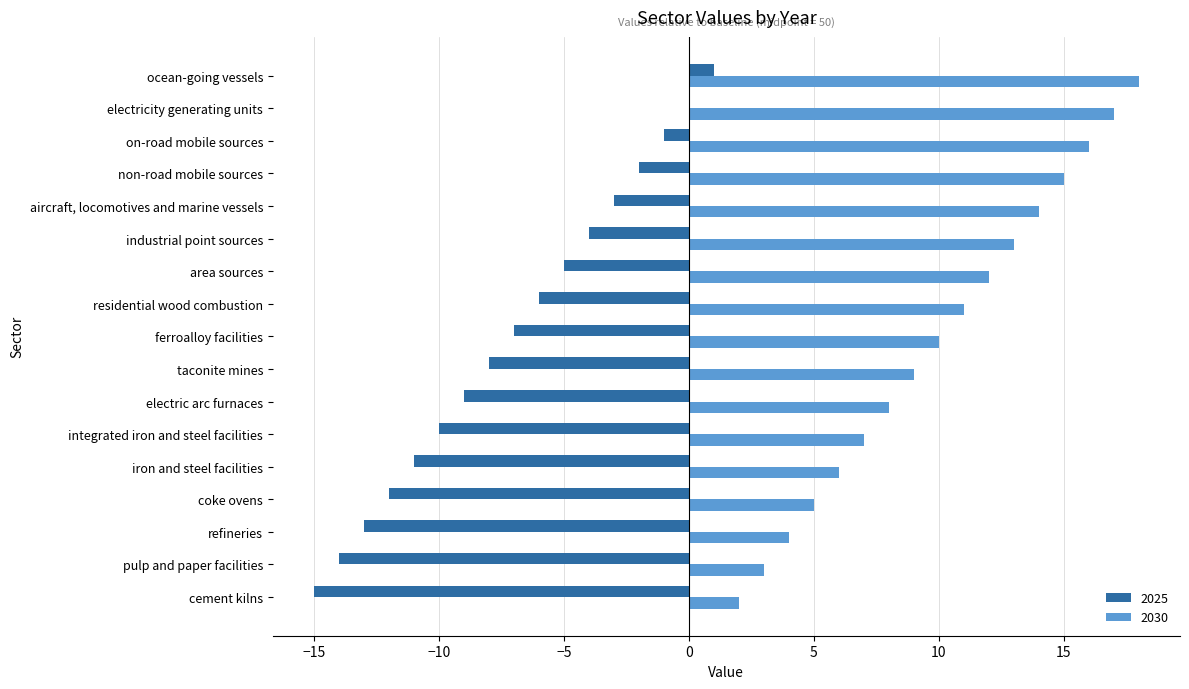

Which series has the largest total across all categories?

2030